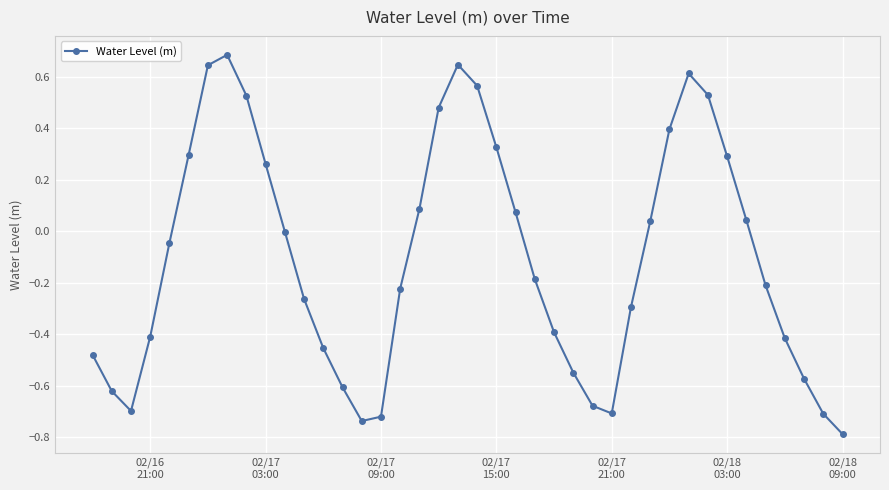

What is the difference between the second highest and second lowest values?

1.4